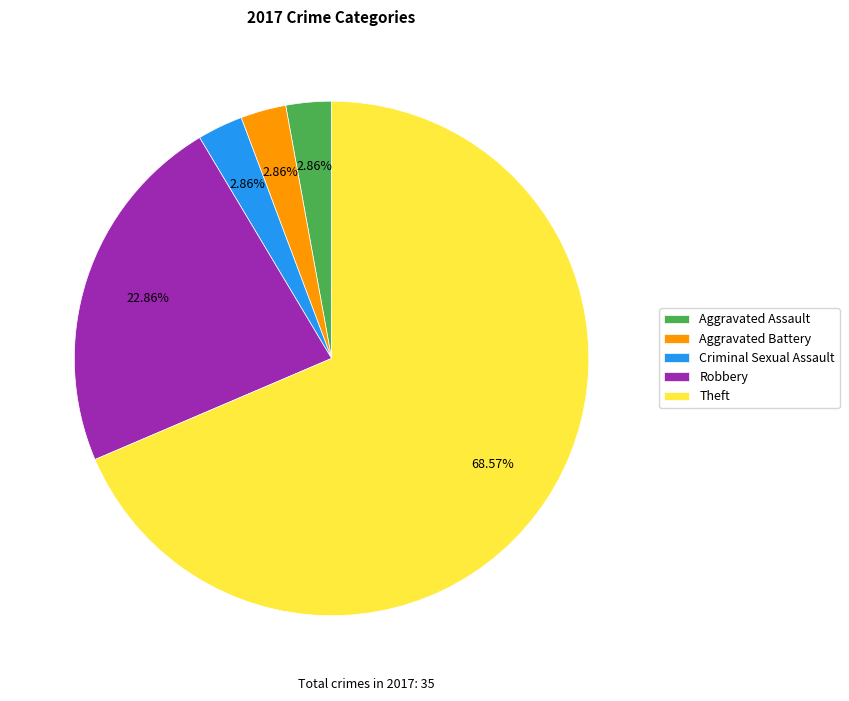

What percentage is the Criminal Sexual Assault slice, to the nearest percent?

3%